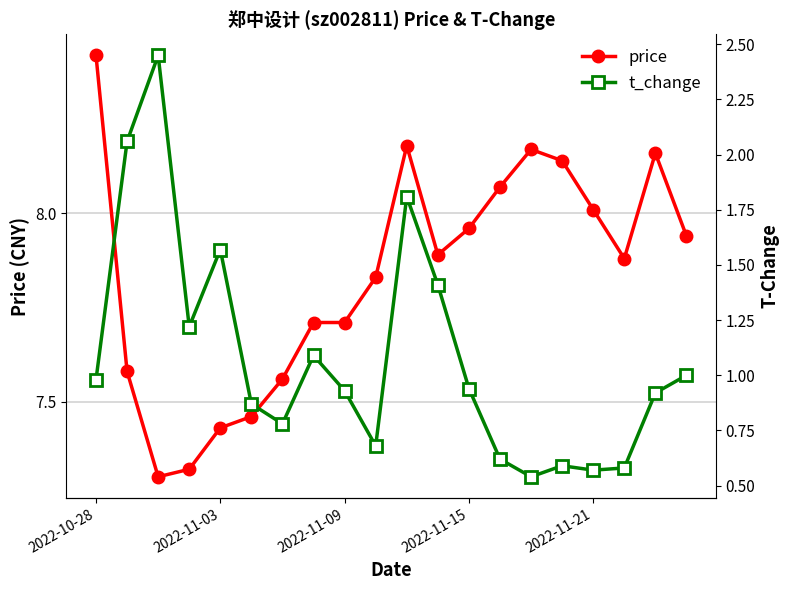

Which series has the largest total across all categories?

price